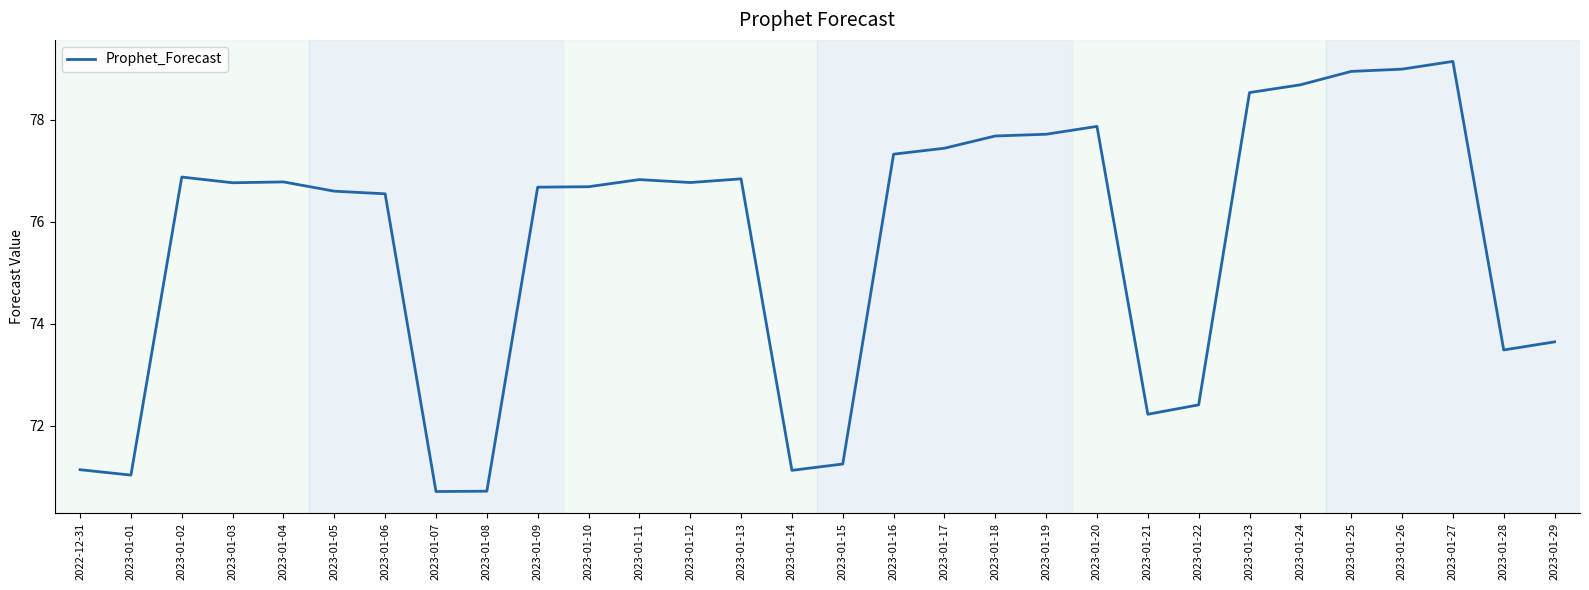

What is the average value?

75.6